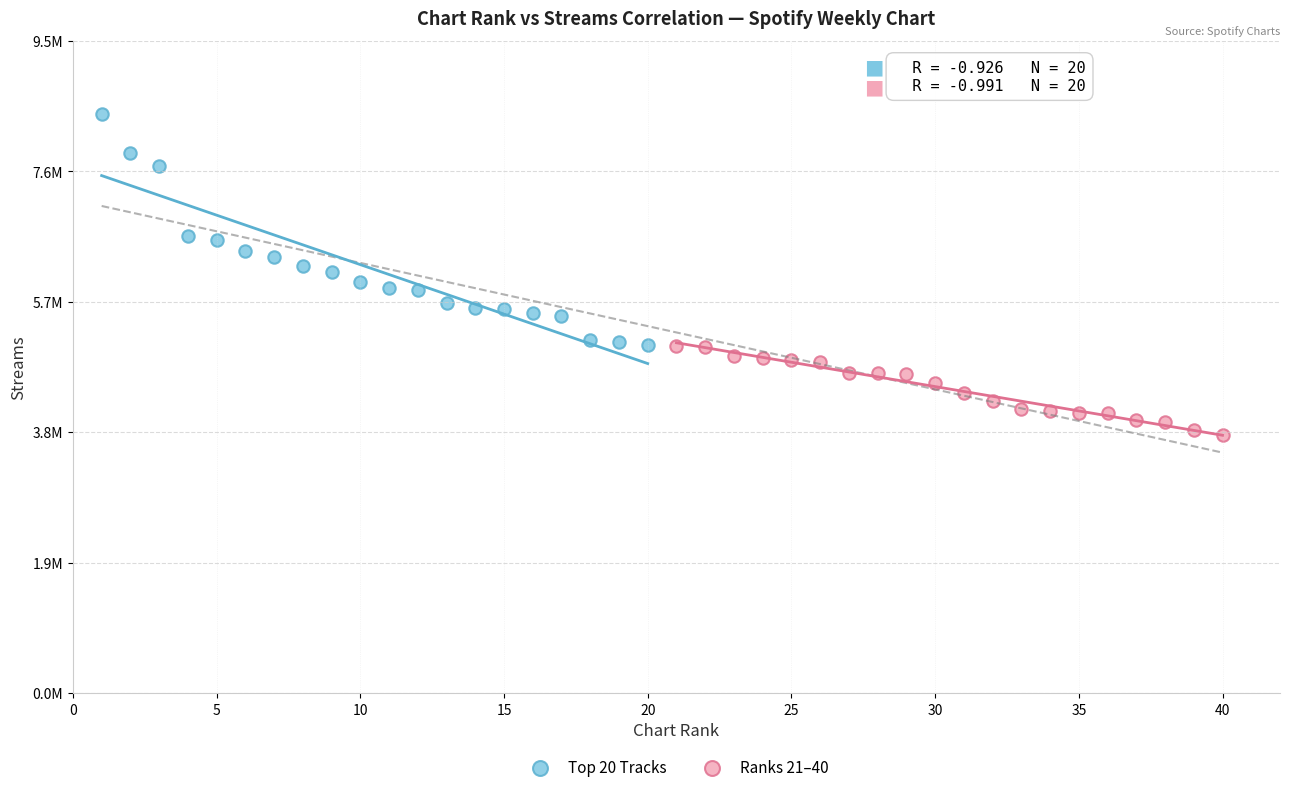

Which series has the widest spread of Y values?

Top 20 Tracks